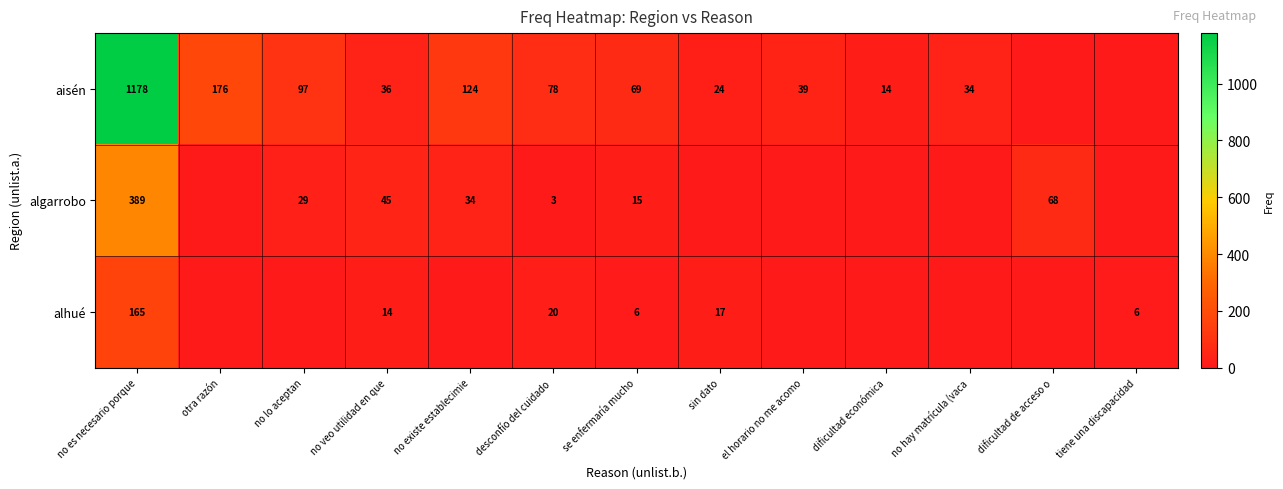

What is the maximum value shown in the chart?

1178